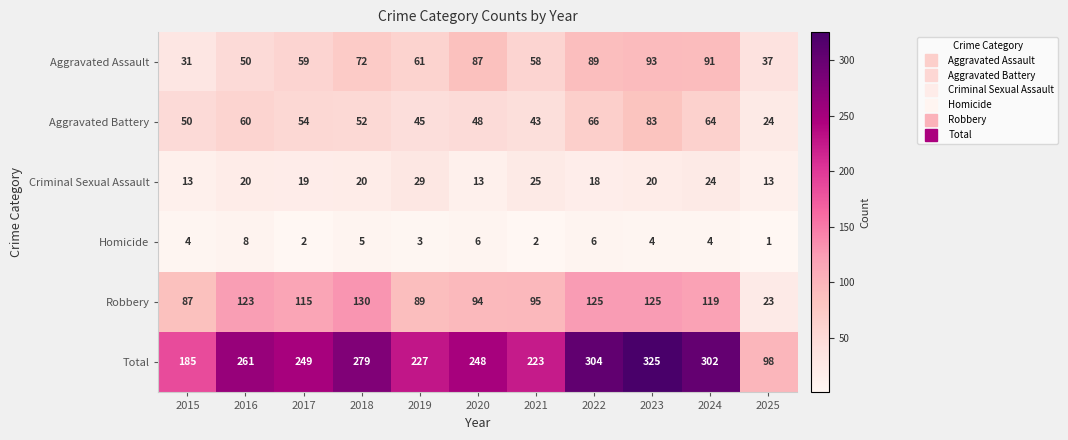

Which category has the lowest value across all series?

2025